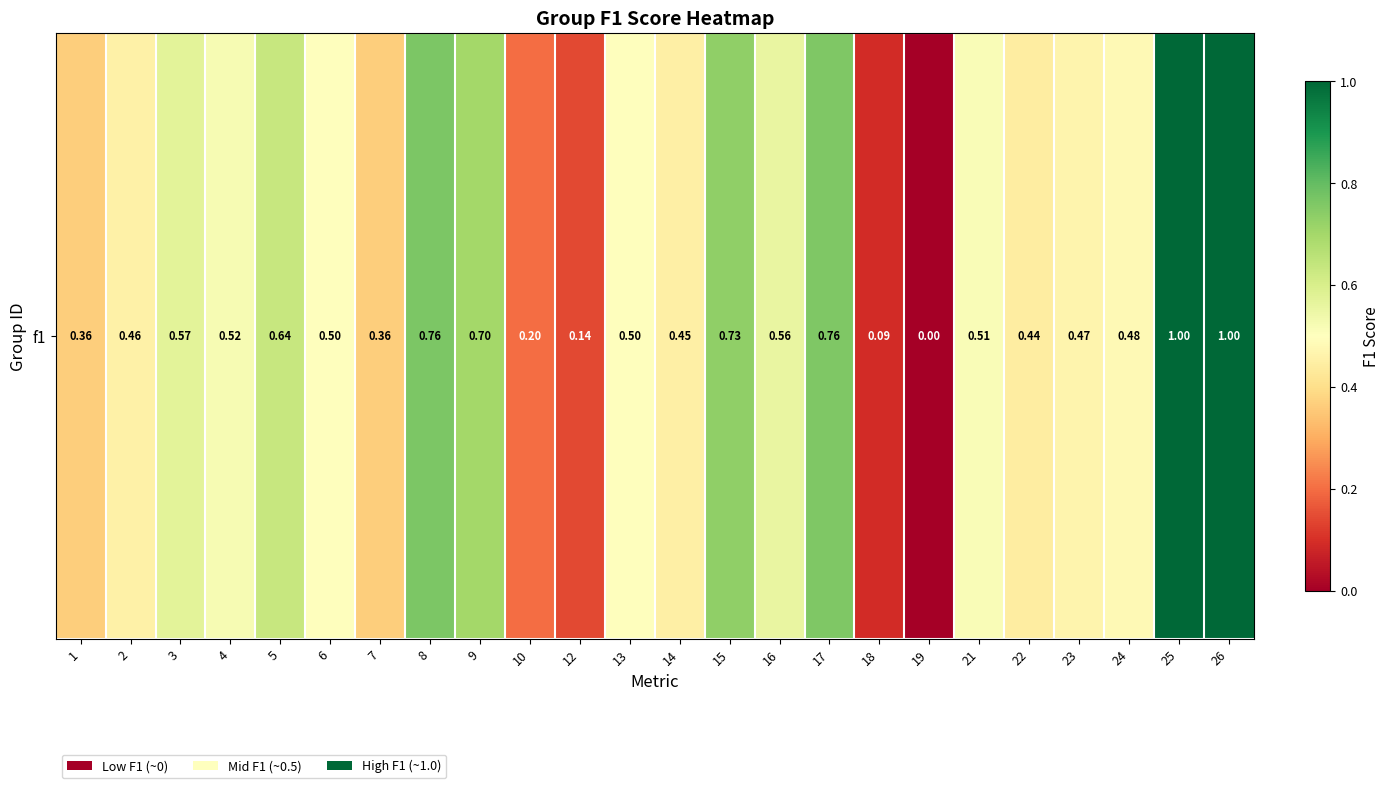

Is it true that the value at 26 is 1.0?

True